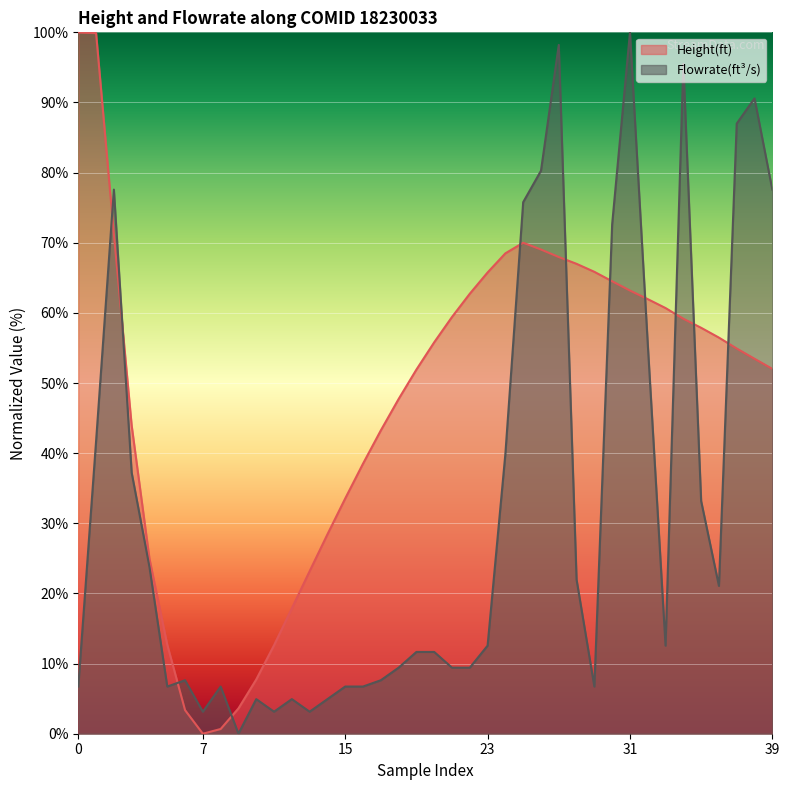

What is the sum of the Flowrate(ft^3/s) values at 21 and 9?

9.4